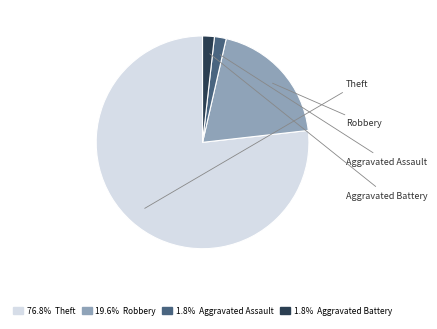

Is there any slice that represents more than half of the pie?

Yes